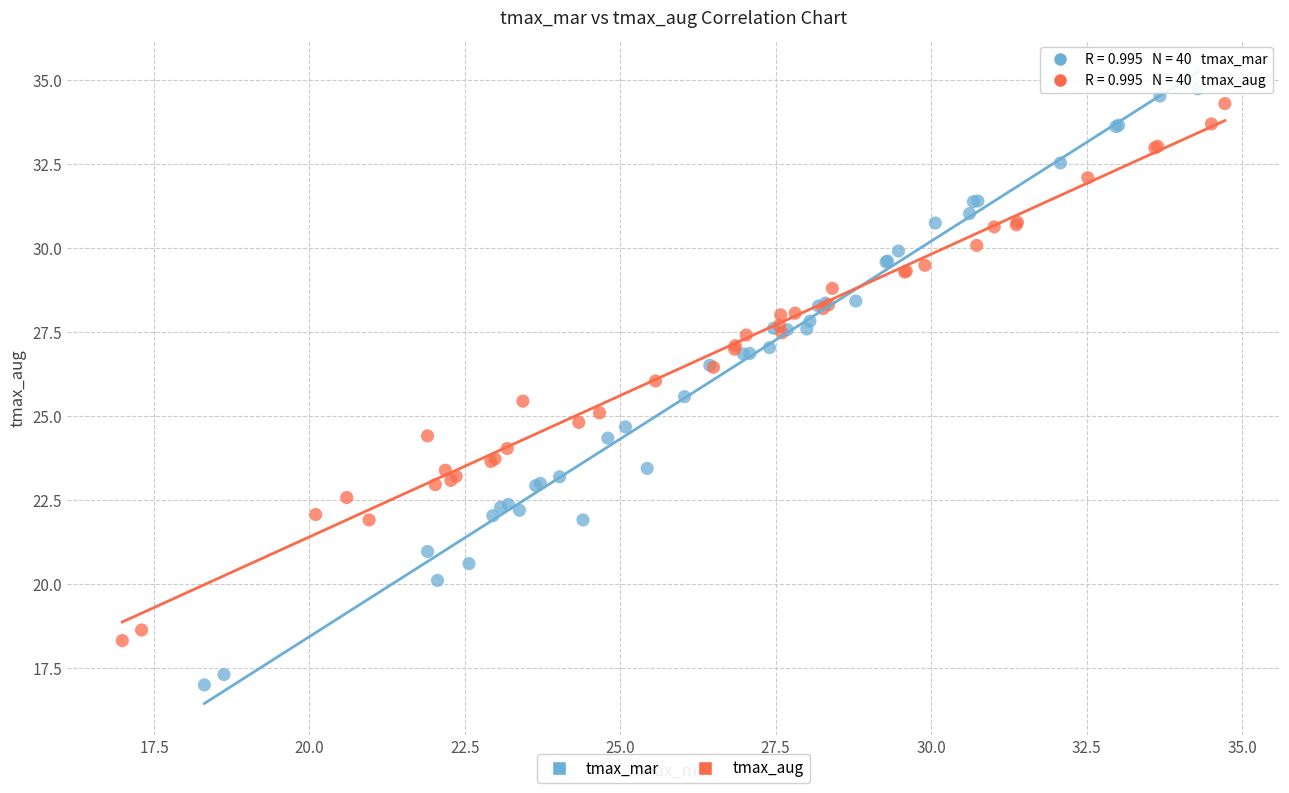

Which series reaches the minimum Y coordinate?

tmax_mar